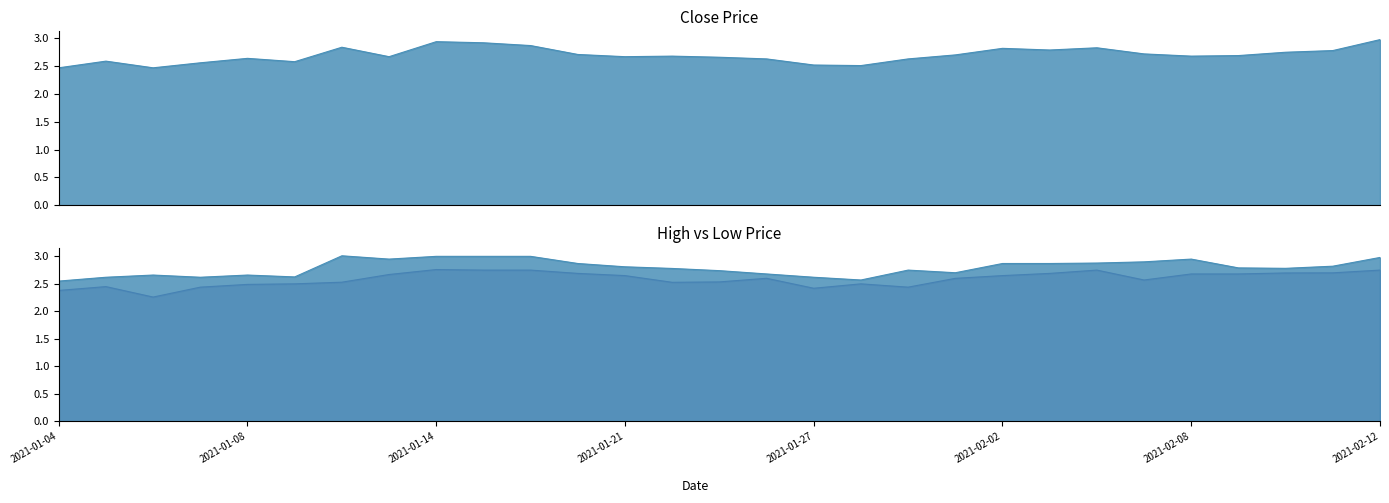

Reading left to right, what are all the values shown in this chart?

Close: 2.5	2.6	2.5	2.6	2.6	2.6	2.8	2.7	2.9	2.9	2.9	2.7	2.7	2.7	2.7	2.6	2.5	2.5	2.6	2.7	2.8	2.8	2.8	2.7	2.7	2.7	2.8	2.8	3.0
High: 2.5	2.6	2.7	2.6	2.7	2.6	3.0	3.0	3.0	3.0	3.0	2.9	2.8	2.8	2.7	2.7	2.6	2.6	2.8	2.7	2.9	2.9	2.9	2.9	3.0	2.8	2.8	2.8	3.0
Low: 2.4	2.5	2.3	2.4	2.5	2.5	2.5	2.7	2.8	2.8	2.8	2.7	2.7	2.5	2.5	2.6	2.4	2.5	2.4	2.6	2.7	2.7	2.8	2.6	2.7	2.7	2.7	2.7	2.8